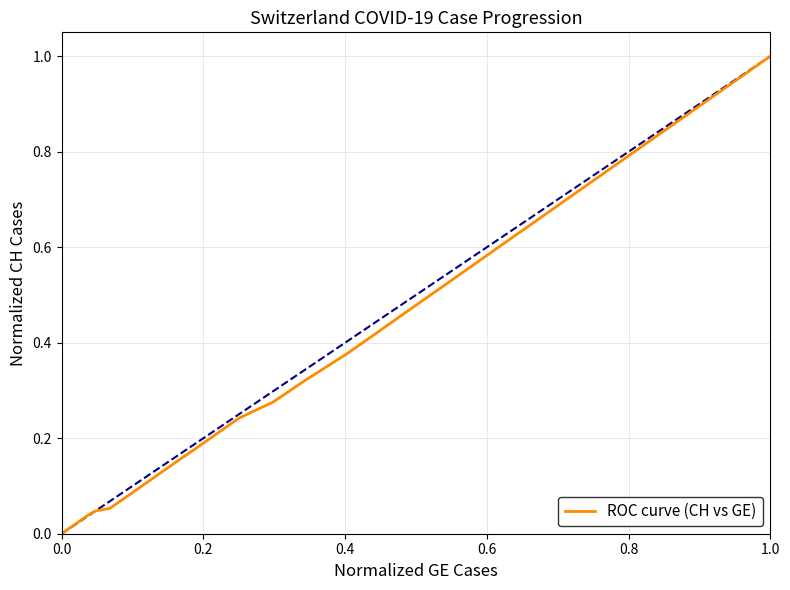

Does the chart have visible grid lines?

Yes